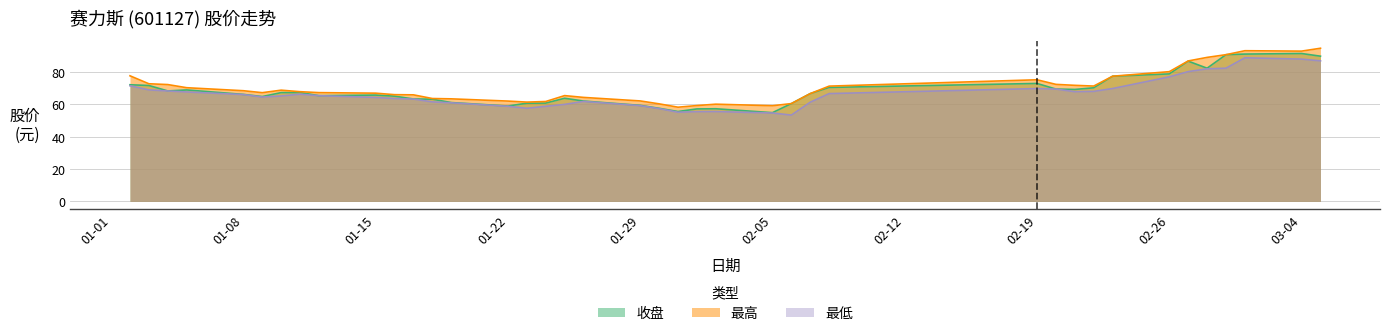

How many lines are shown in the chart?

3